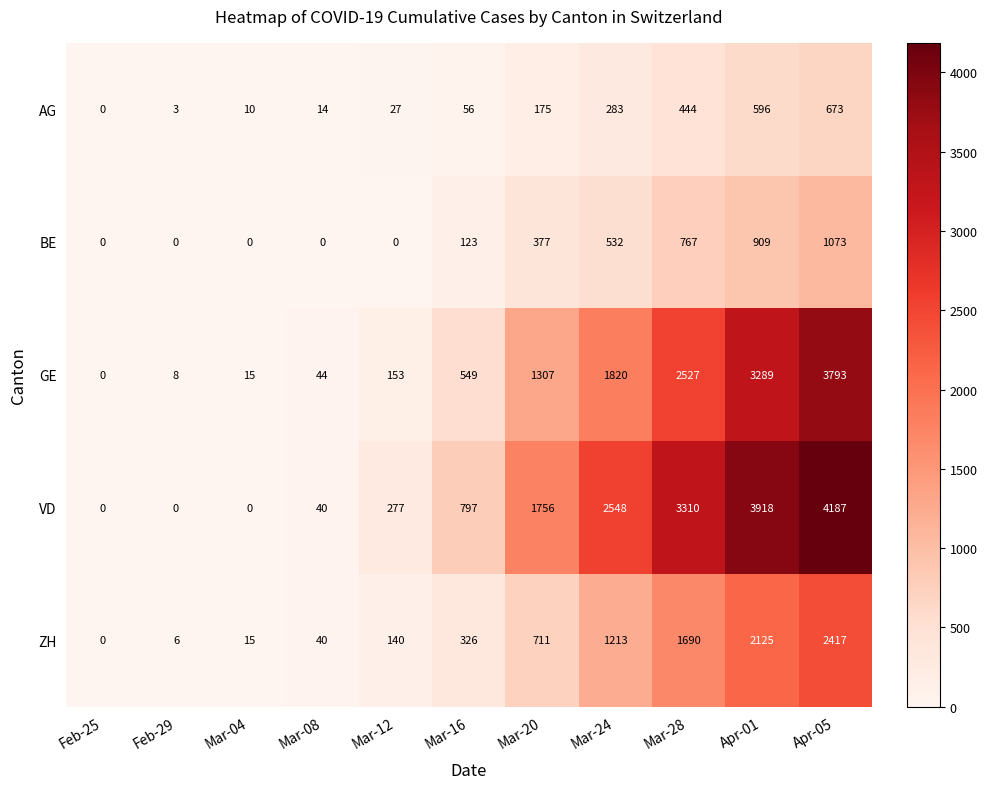

At which category is the sum across all series the highest?

Apr-05